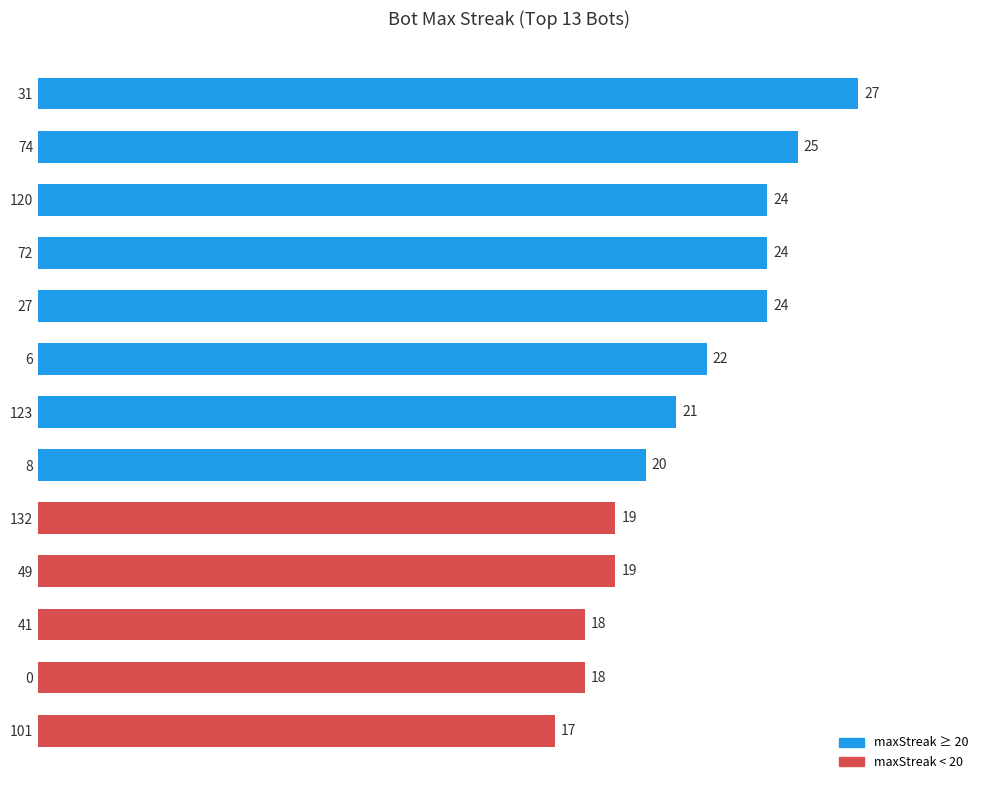

How many series are shown in this chart?

1